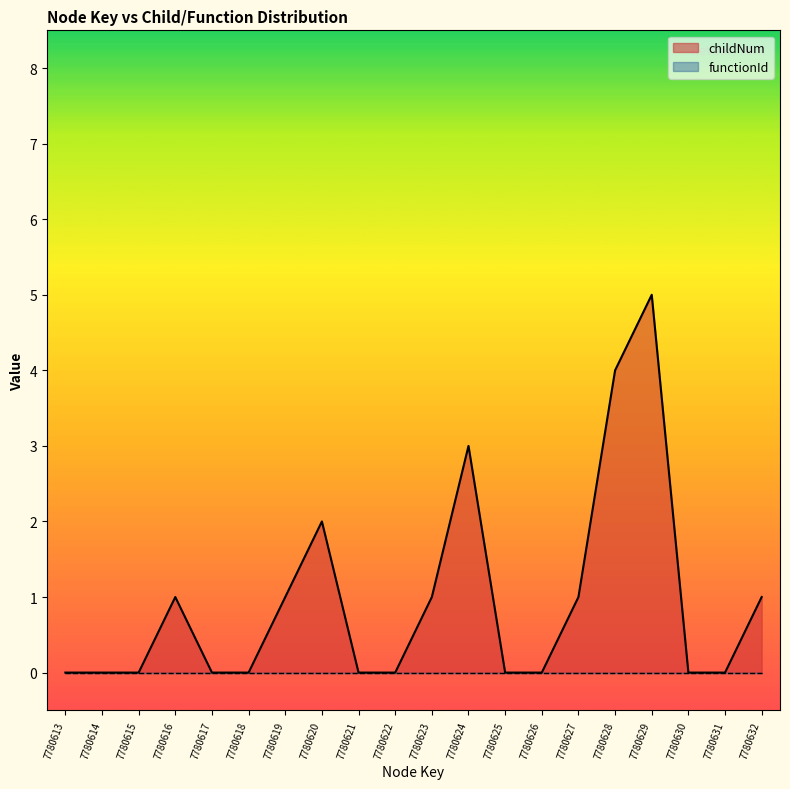

The value at 7780628 is 4. True or false?

True